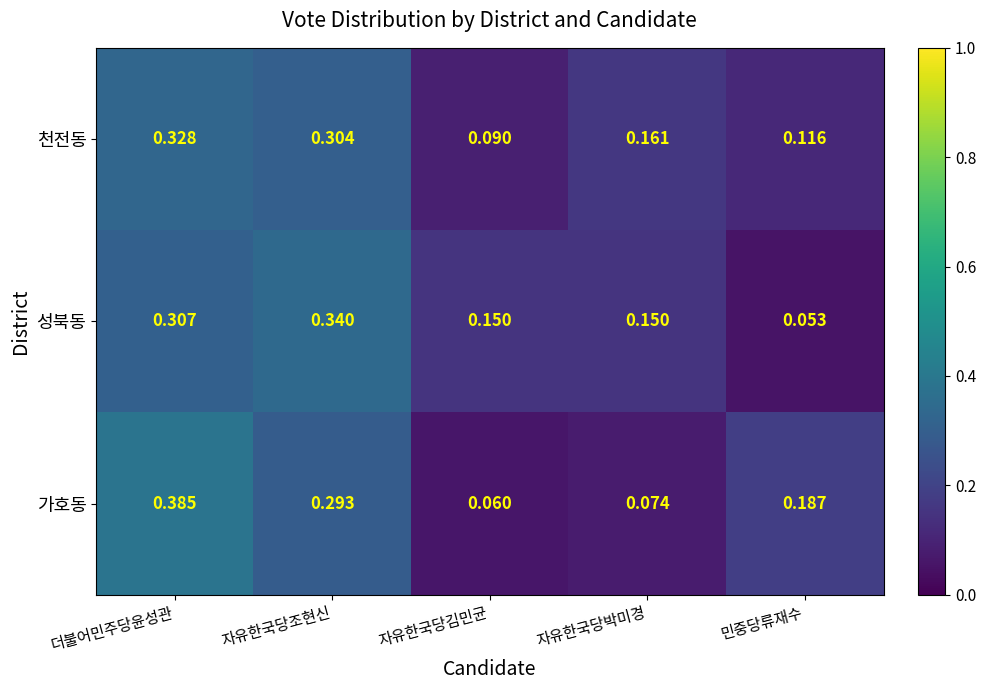

Which category has the highest value in the 천전동 series?

더불어민주당윤성관